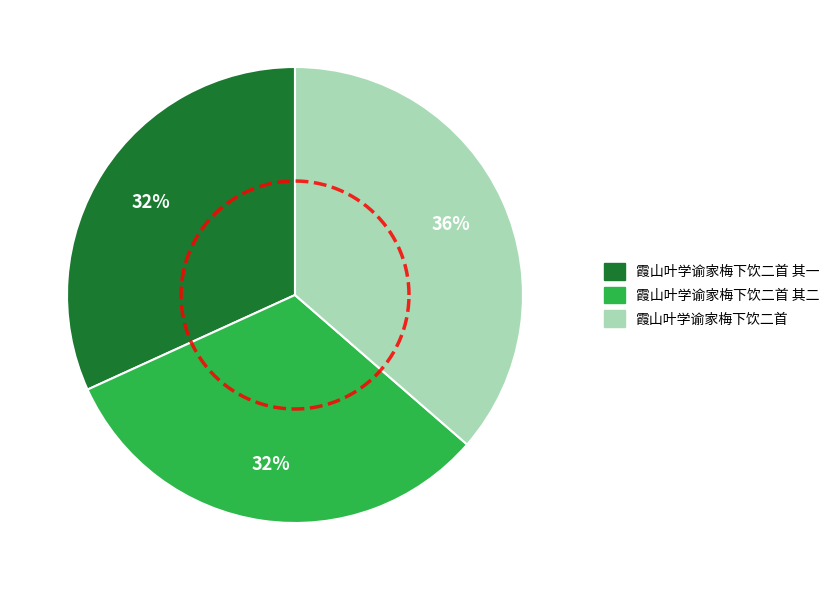

What is the total percentage of 霞山叶学谕家梅下饮二首 其二 and 霞山叶学谕家梅下饮二首?

68.2%